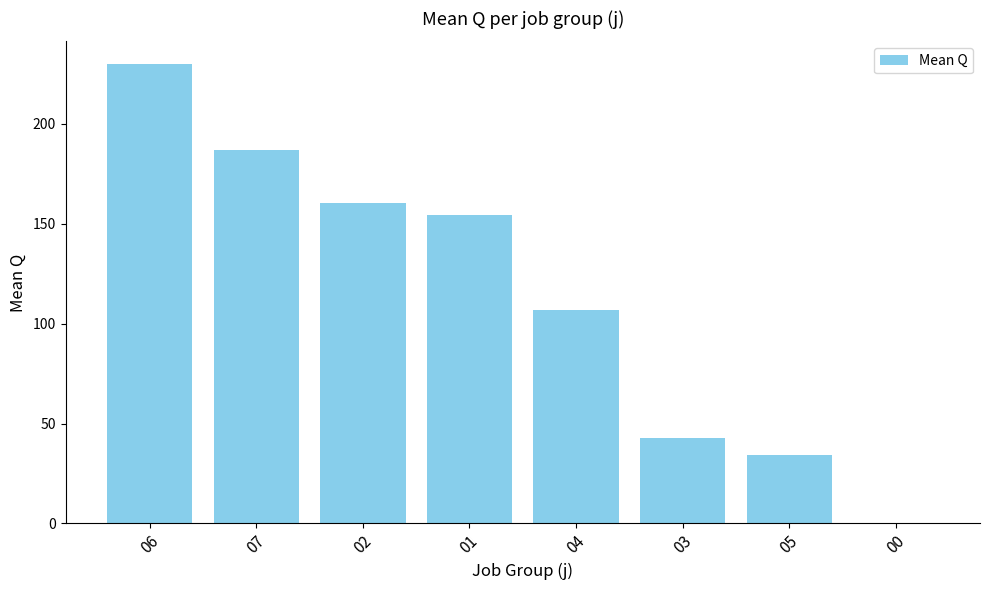

What is the sum of all values?

915.3